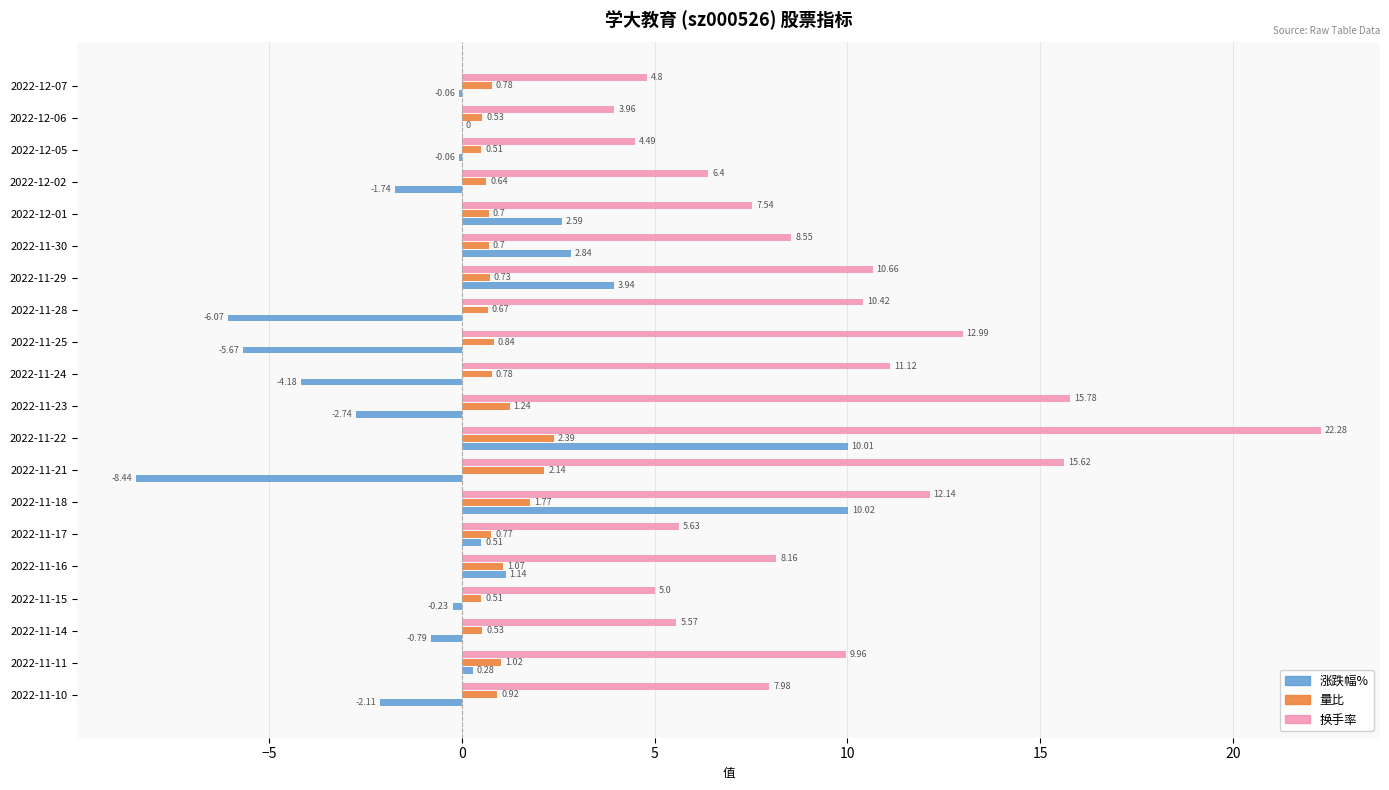

What is the sum of the 涨跌幅% values at 2022-11-25 and 2022-11-24?

-9.8